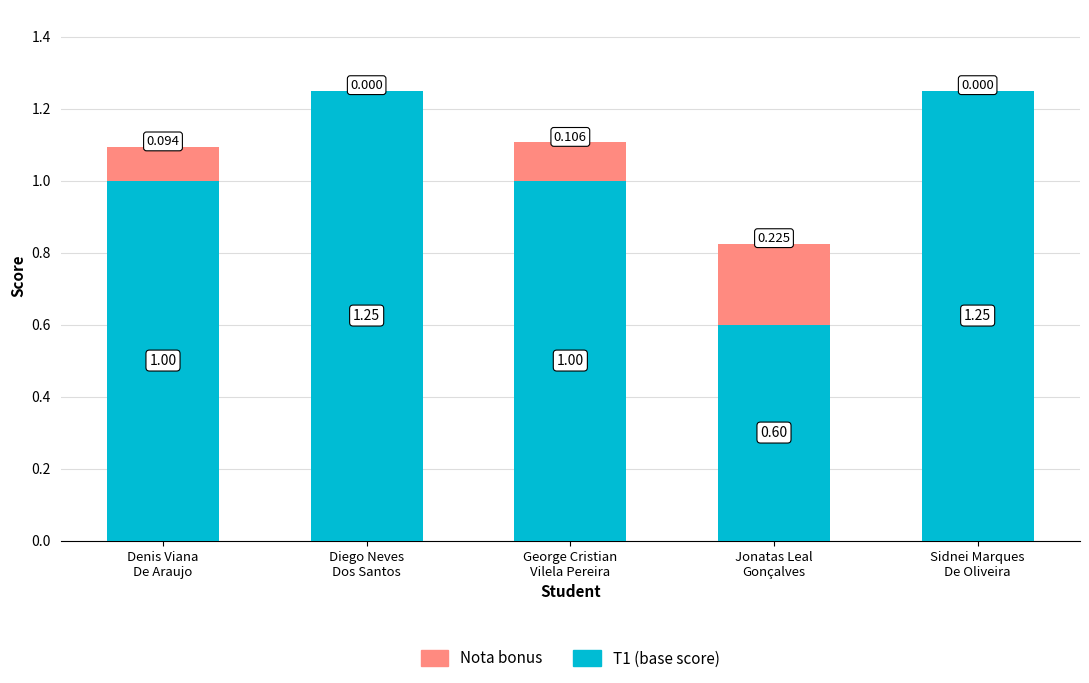

Where does the T1 (base score) series first go above 1?

Diego Neves
Dos Santos